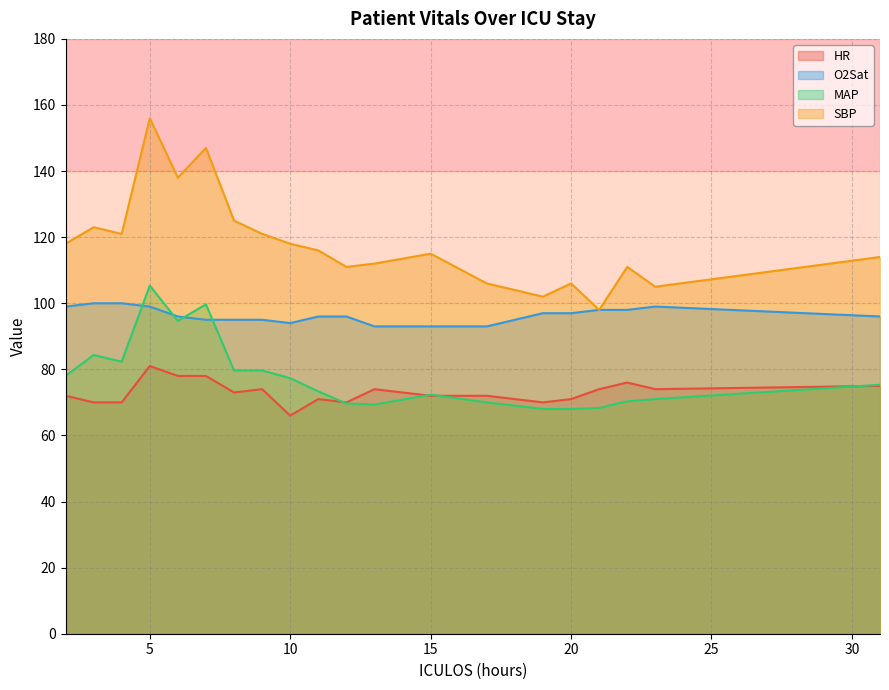

What is the difference between the maximum and minimum values in the SBP series?

58.0